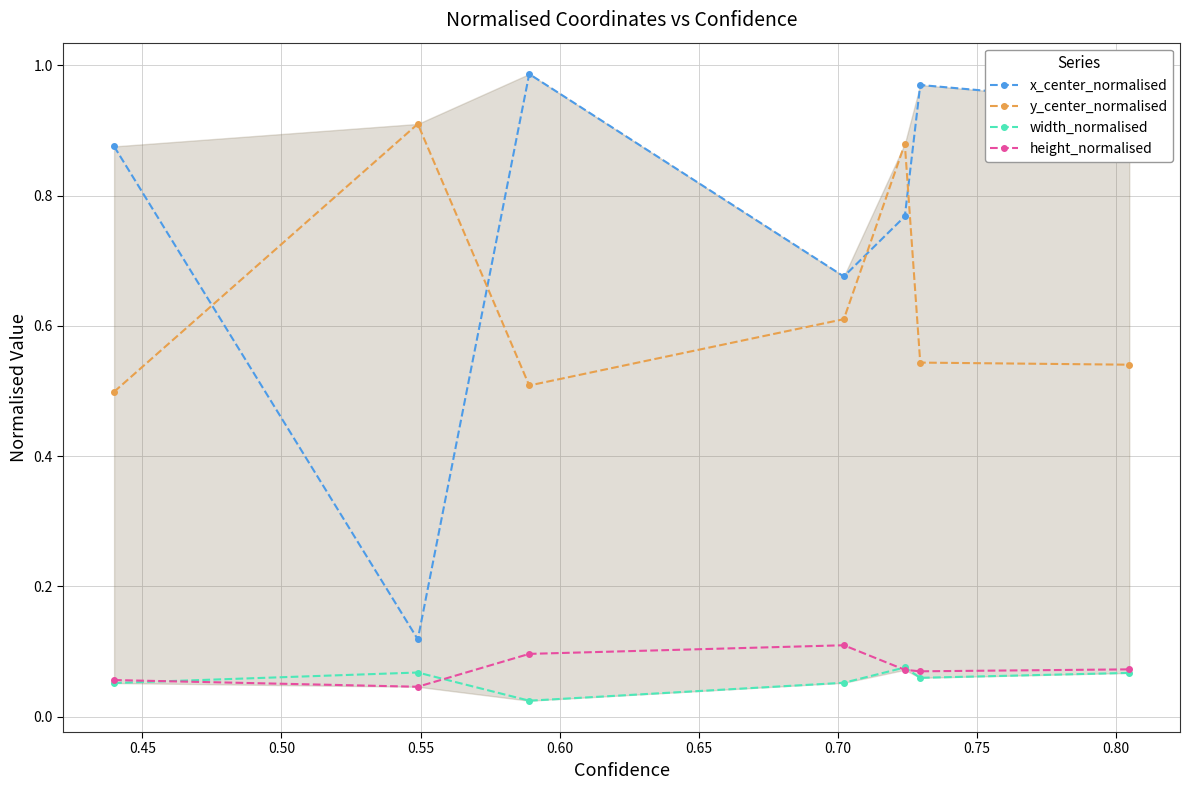

In x_center_normalised, how many points are higher than both neighbors (excluding endpoints)?

2